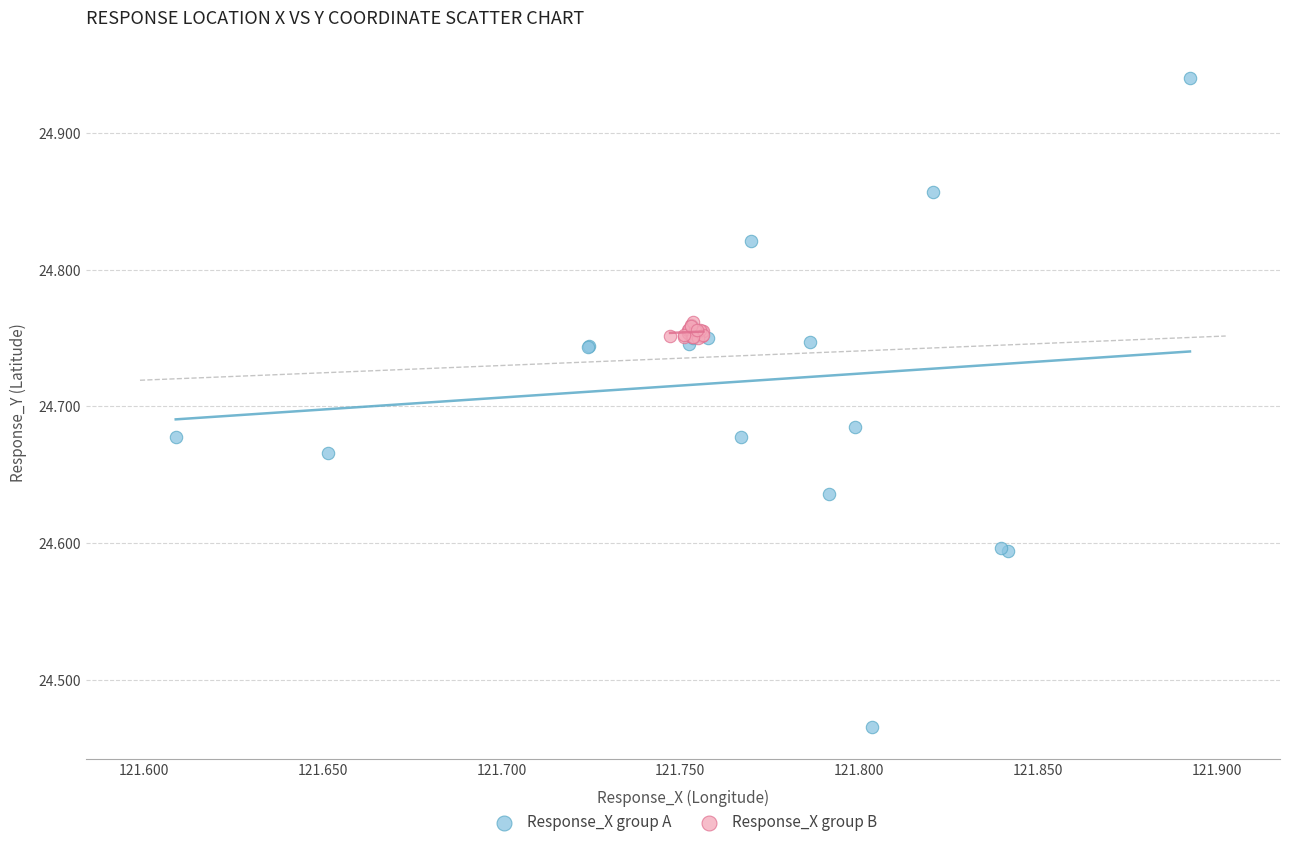

Which series contains the lowest Y value?

Response_X group A